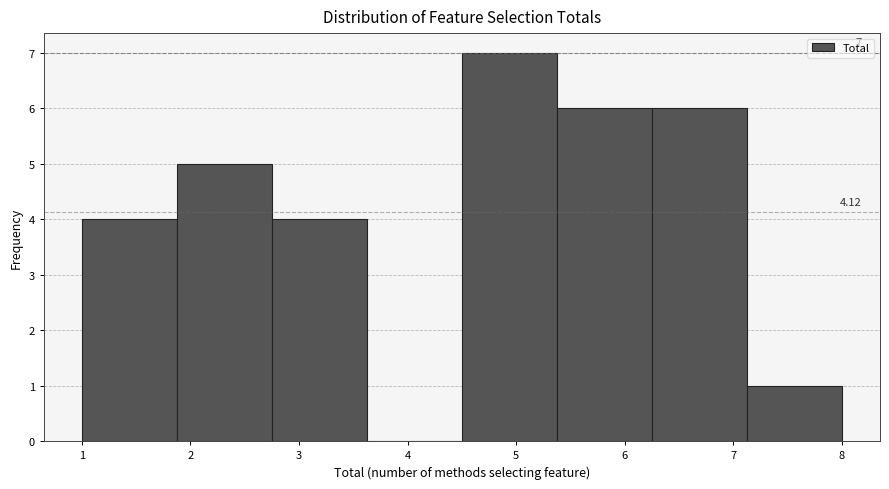

Over which range of the x-axis is the bar tallest?

4.5 to 5.4